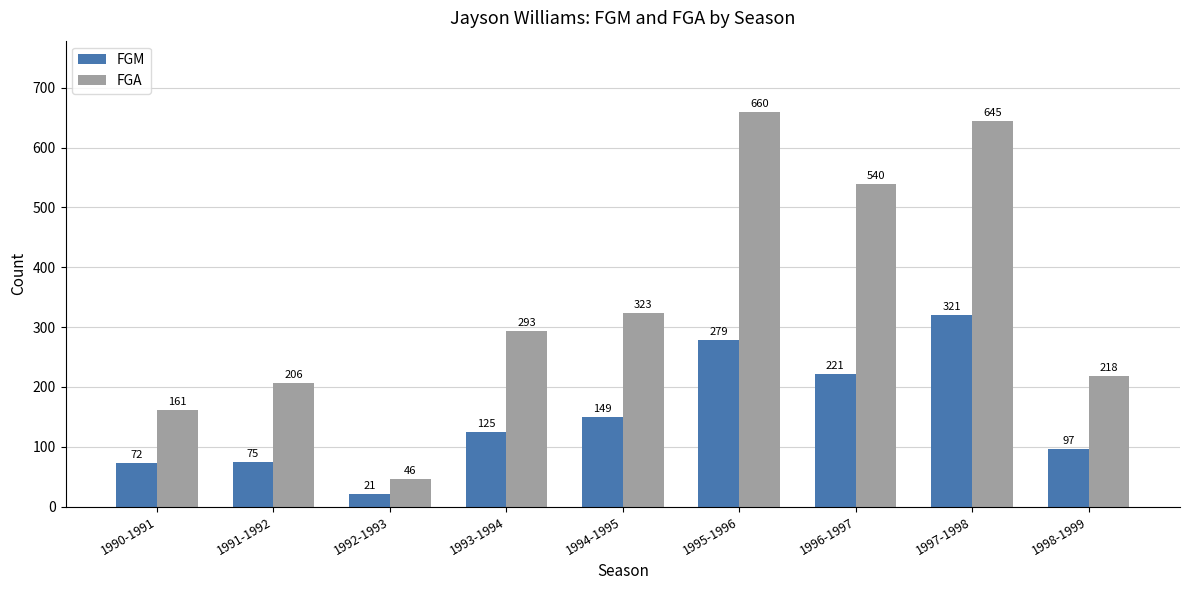

What value does the FGM series have at 1994-1995?

149